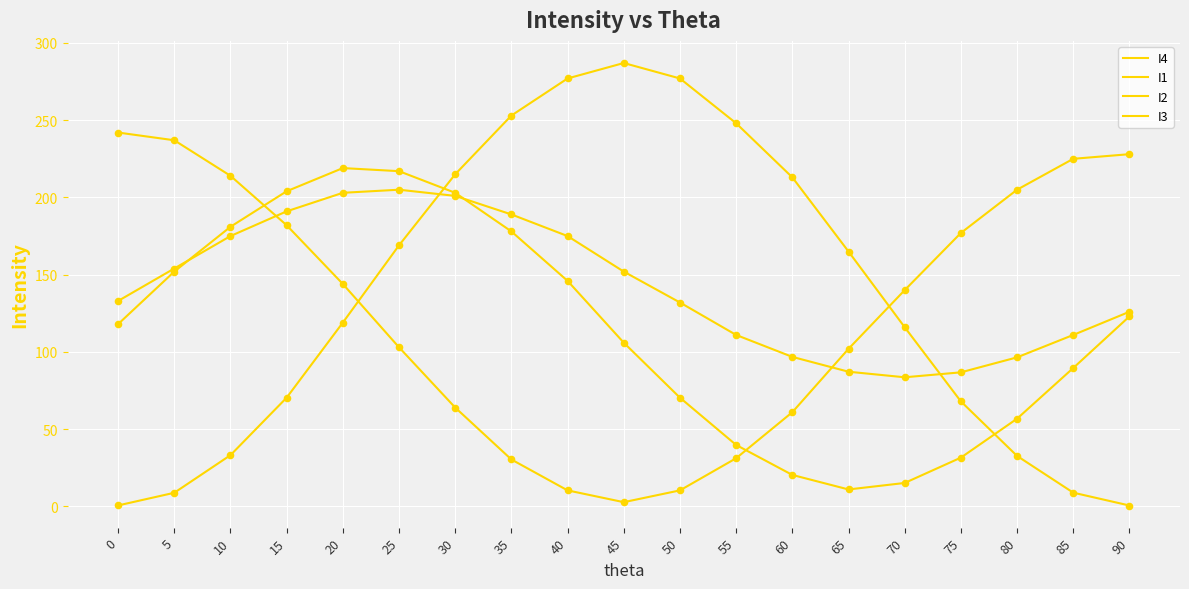

At which category is the sum across all series the highest?

25